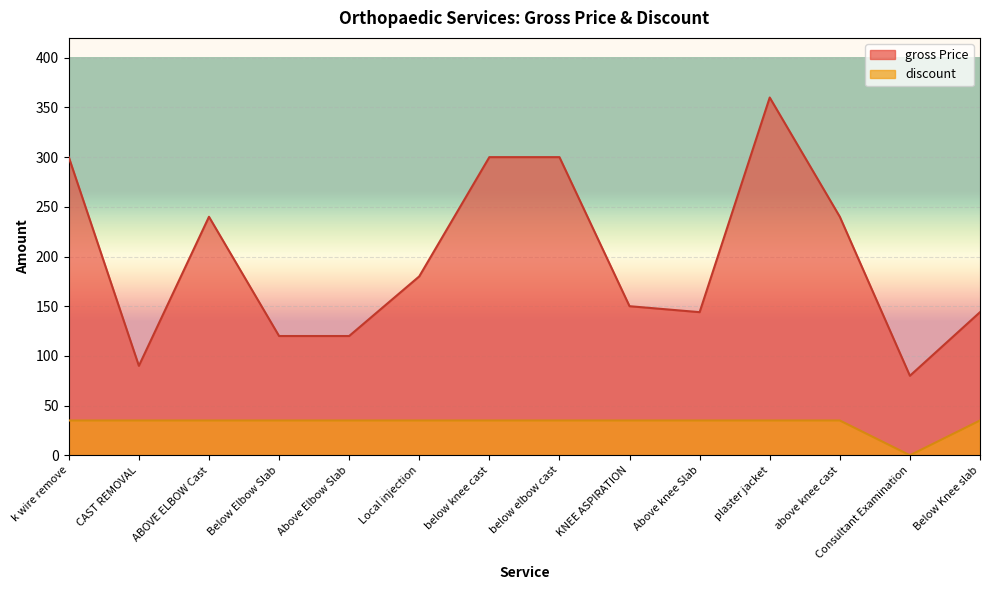

What is the difference between the maximum and minimum values in the gross Price series?

280